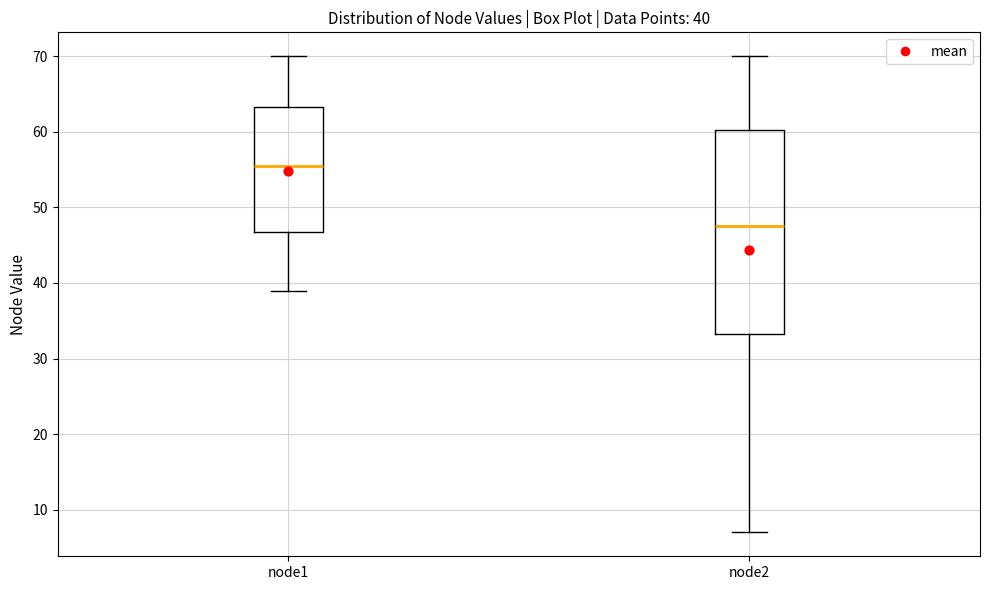

Which box's median line is the lowest?

node2